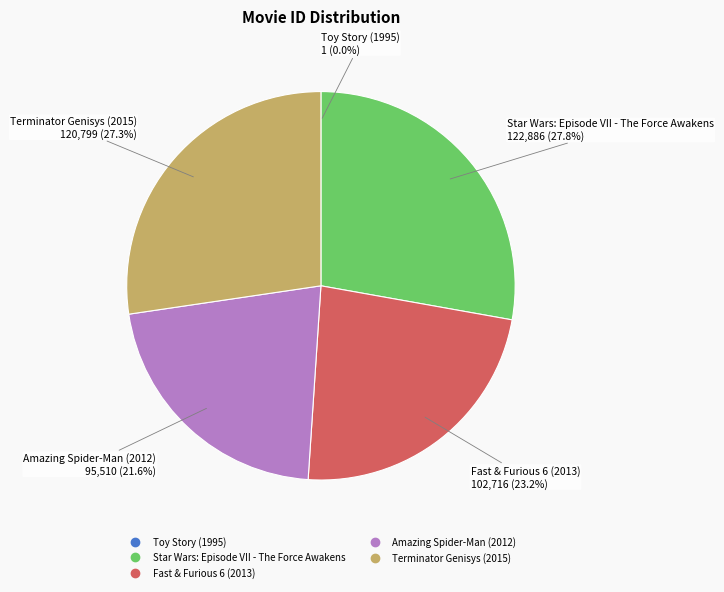

Is there a majority slice in this chart?

No